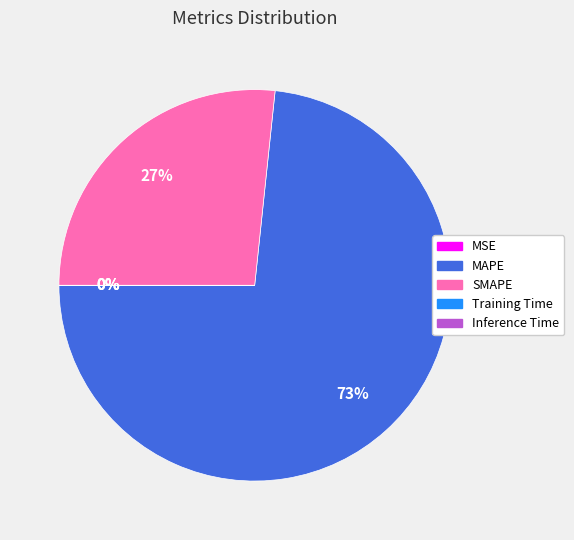

What is the largest slice in the pie chart?

MAPE